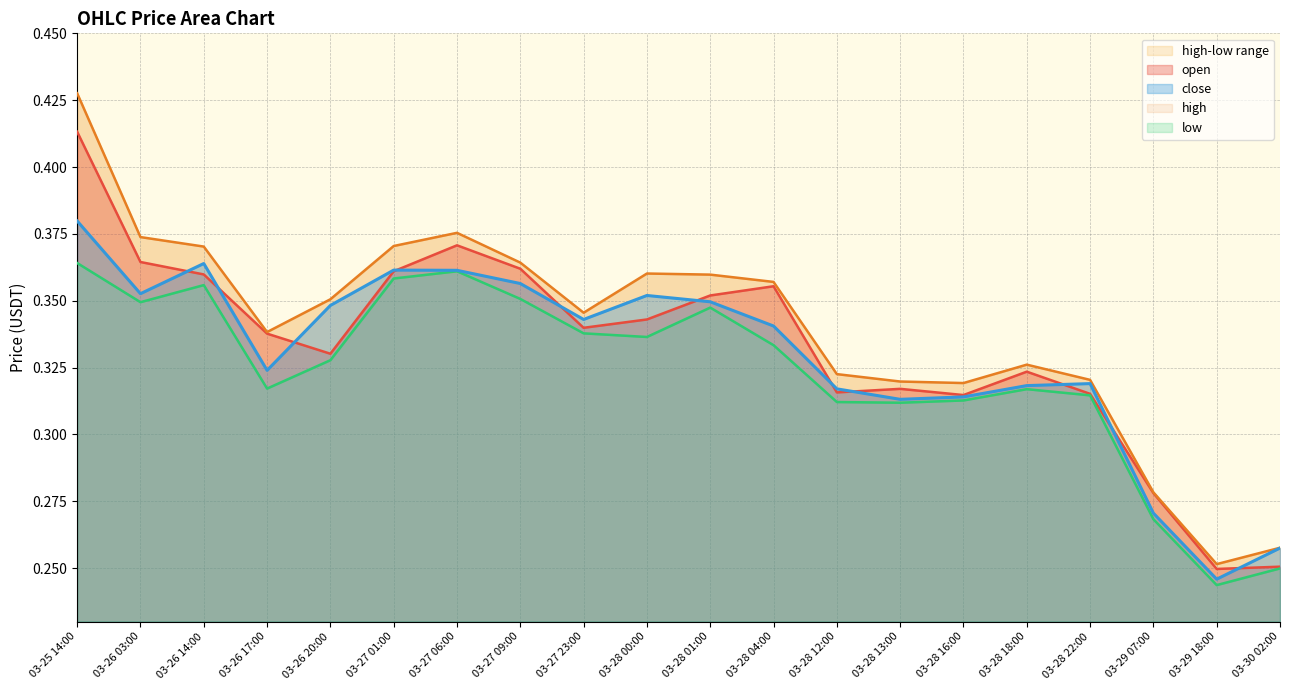

True or false: low and high cross at least once.

False